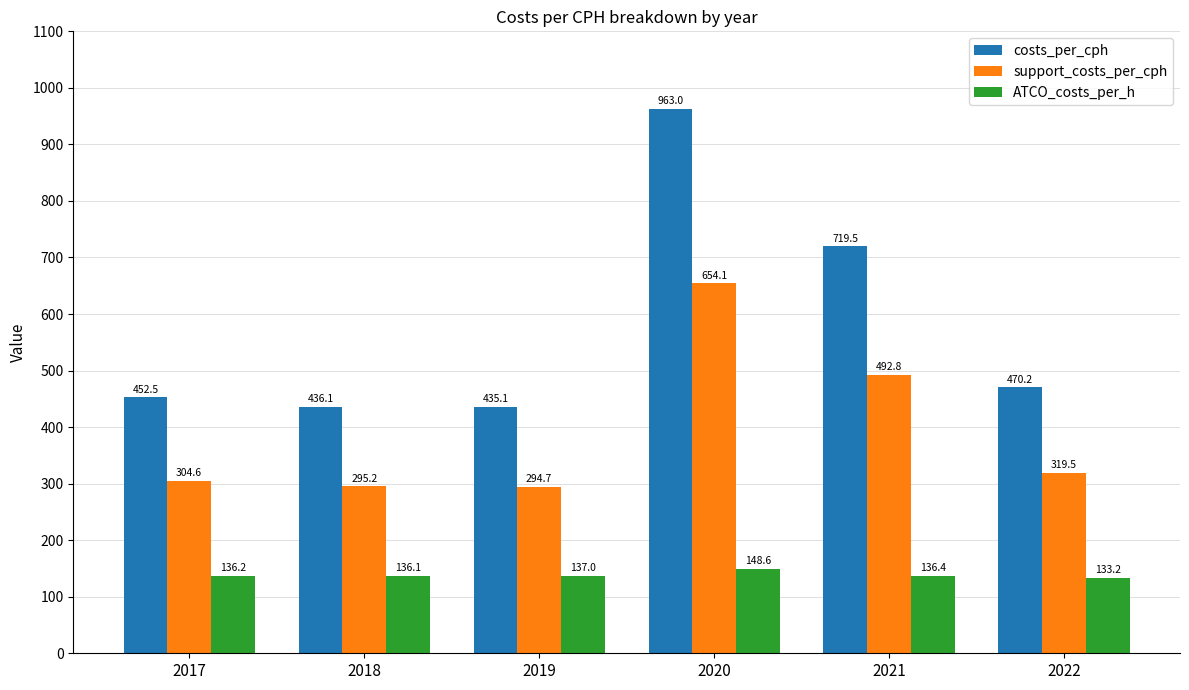

What is the value of the ATCO_costs_per_h bar at the 4th from the left?

148.6